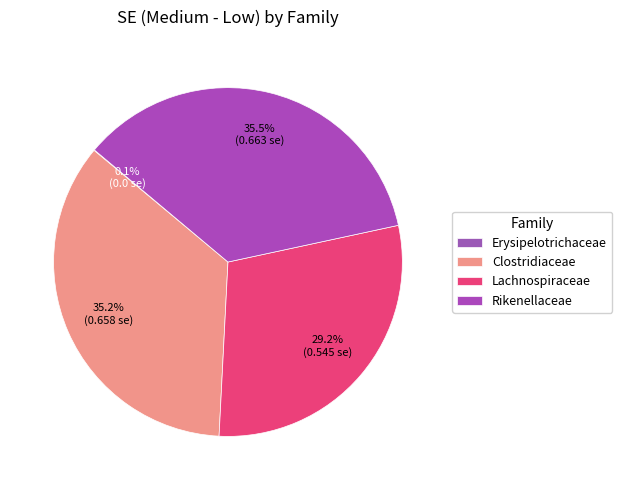

How many slices are in this pie chart?

4